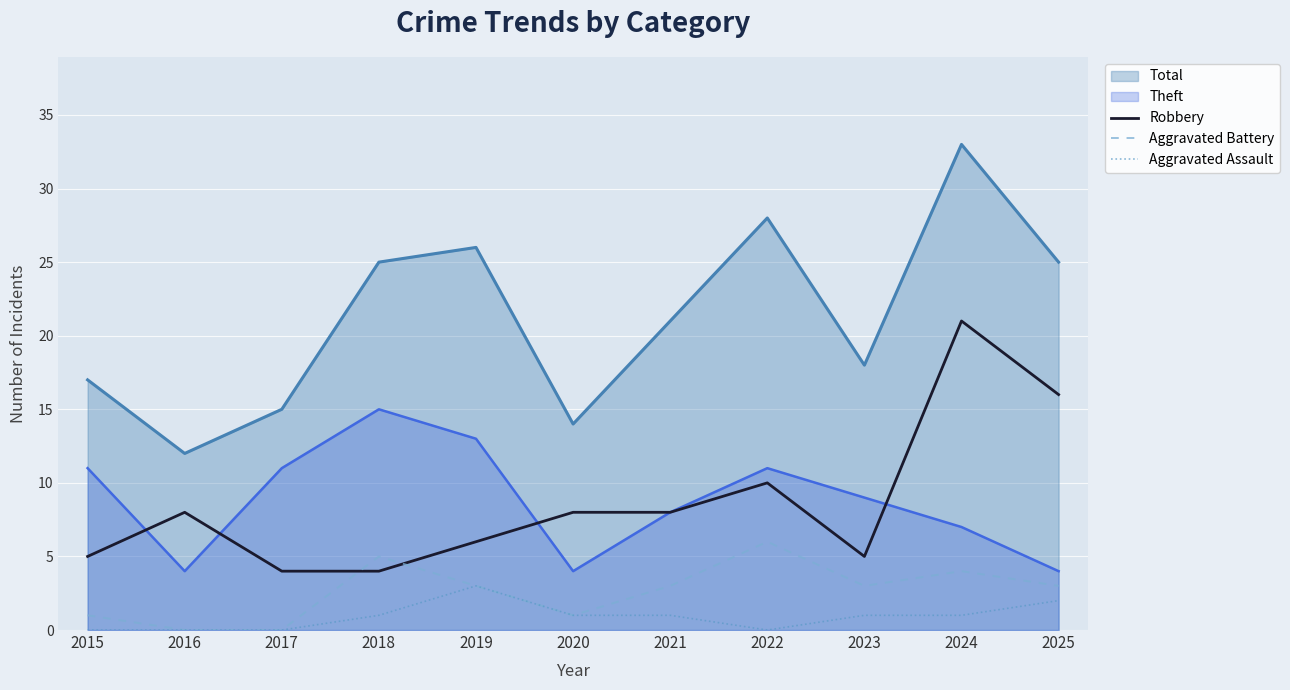

What is the maximum value for Aggravated Battery?

6